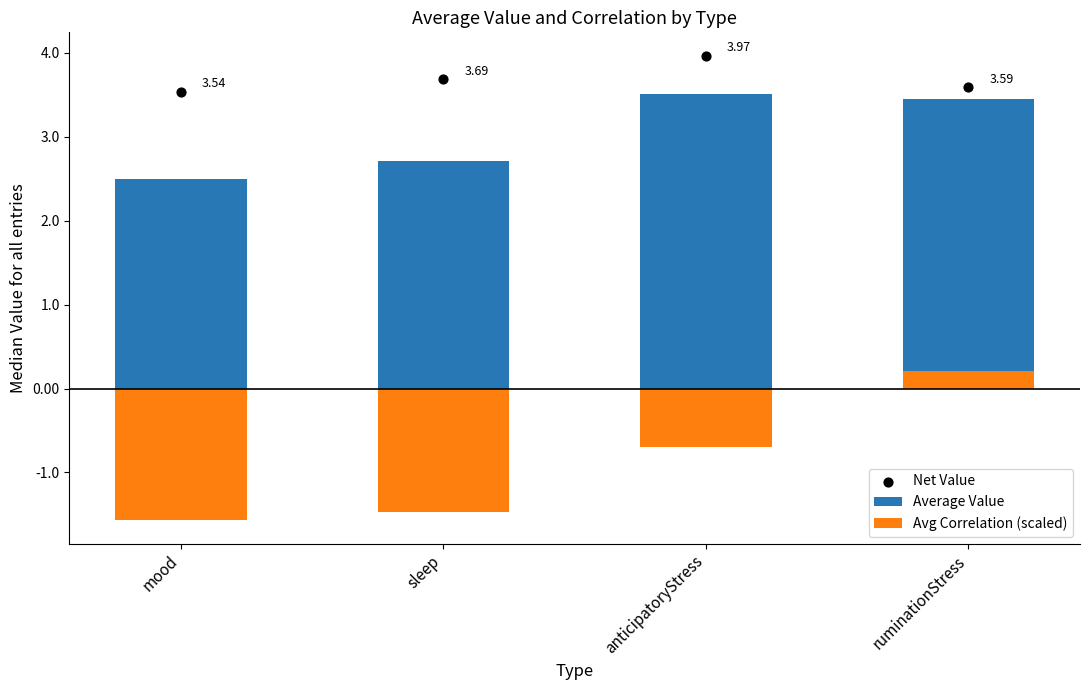

Which series reaches the maximum Y coordinate?

Net Value